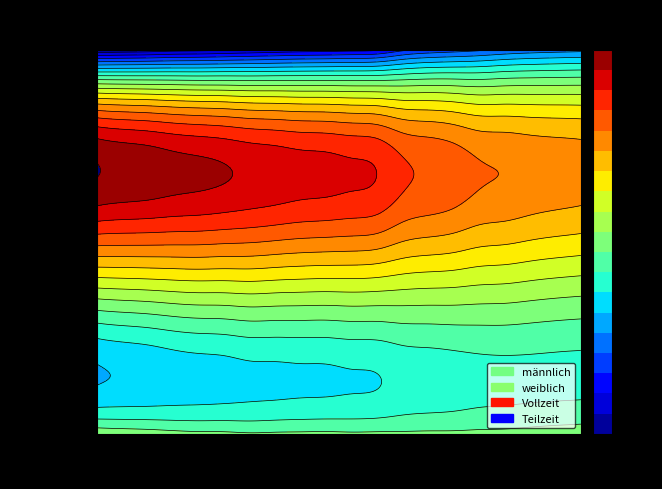

Reading right to left, list all the values displayed in this chart.

männlich: 50.1	49.8	49.4	49.0	48.9	48.7	48.7	48.6	48.6	48.5	48.7	48.6	48.5	48.3	48.7	48.8	49.2	49.8	50.2	50.7
weiblich: 49.9	50.2	50.6	51.0	51.1	51.3	51.3	51.4	51.4	51.5	51.3	51.4	51.5	51.7	51.3	51.2	50.8	50.2	49.8	49.3
Vollzeit: 66.8	67.2	67.7	68.4	68.9	70.5	71.5	72.6	75.3	76.0	76.6	76.9	77.6	78.2	79.0	79.6	80.1	80.9	81.4	82.2
Teilzeit: 33.2	32.8	32.3	31.5	30.3	29.3	28.4	26.7	23.6	22.9	22.4	22.1	21.5	20.9	20.2	19.6	19.2	18.4	17.9	17.2